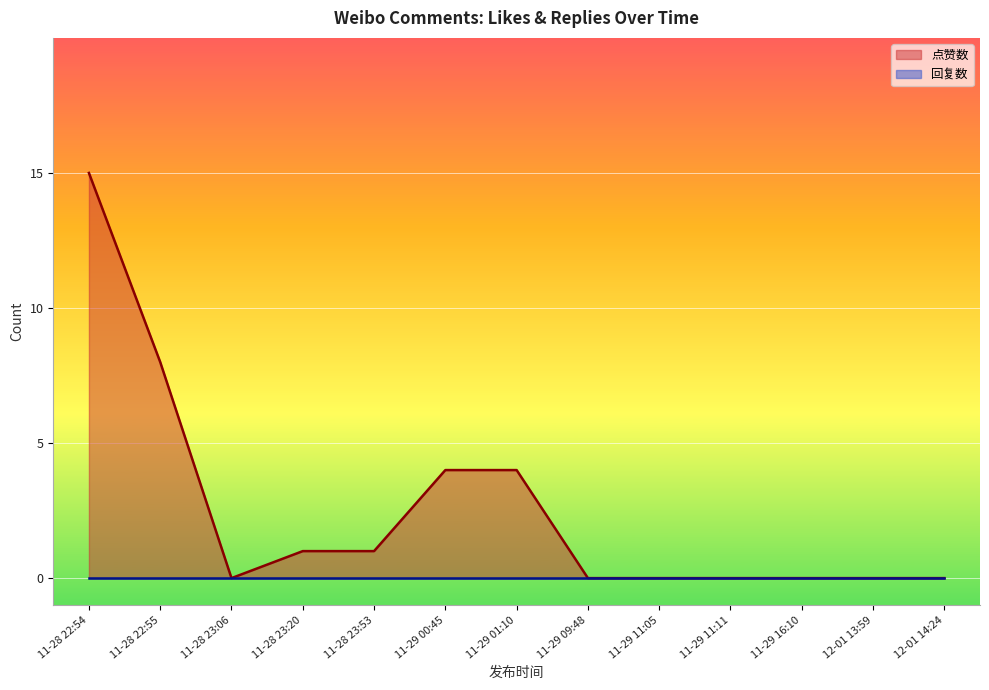

How many series are shown in this chart?

2